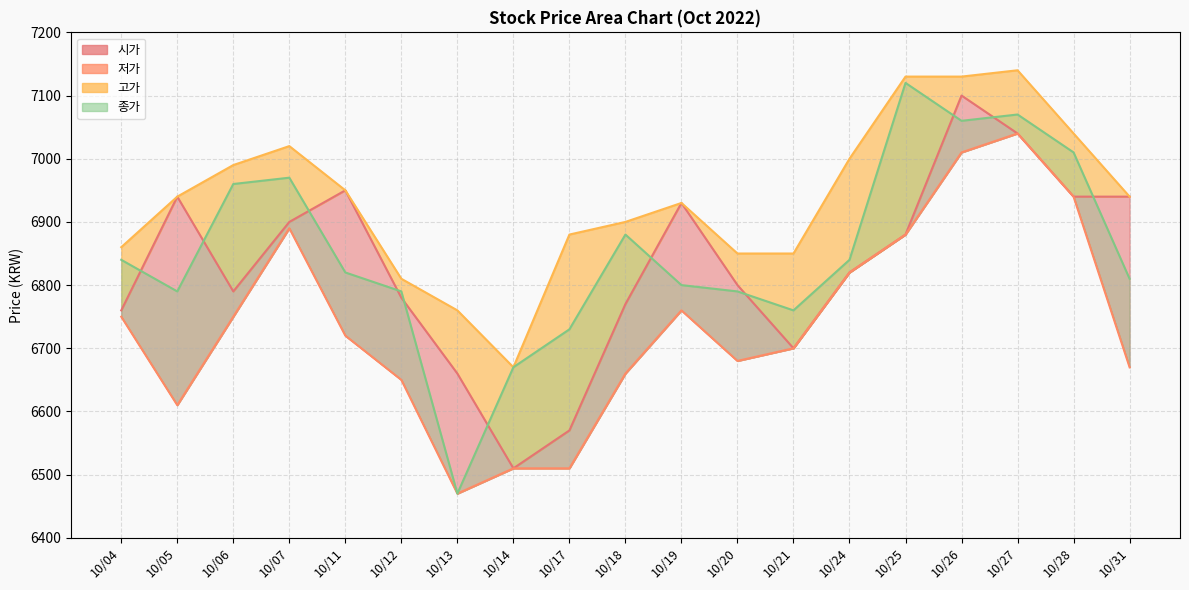

At which category is the sum across all series the highest?

10/26